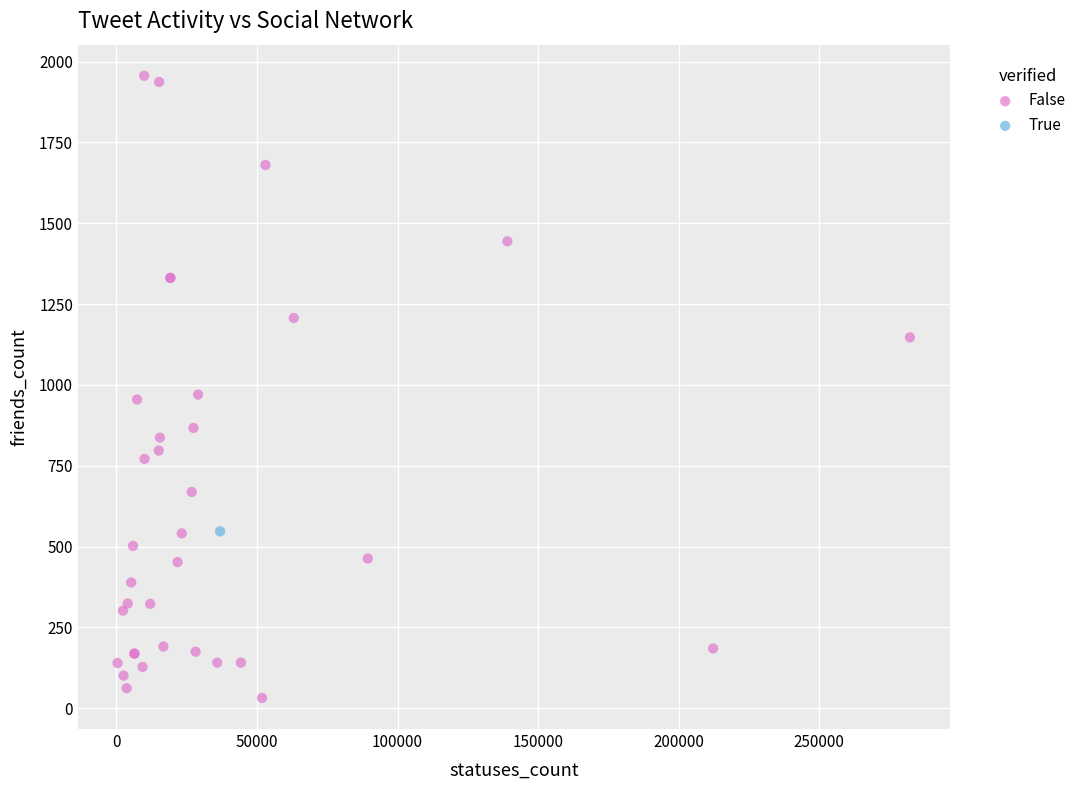

What are all the series names shown in the legend?

False, True